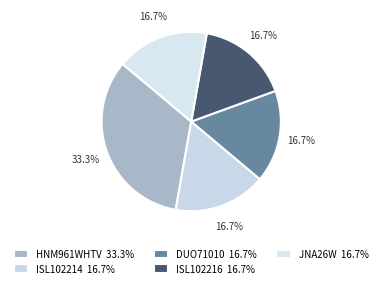

How many slices are in this pie chart?

5